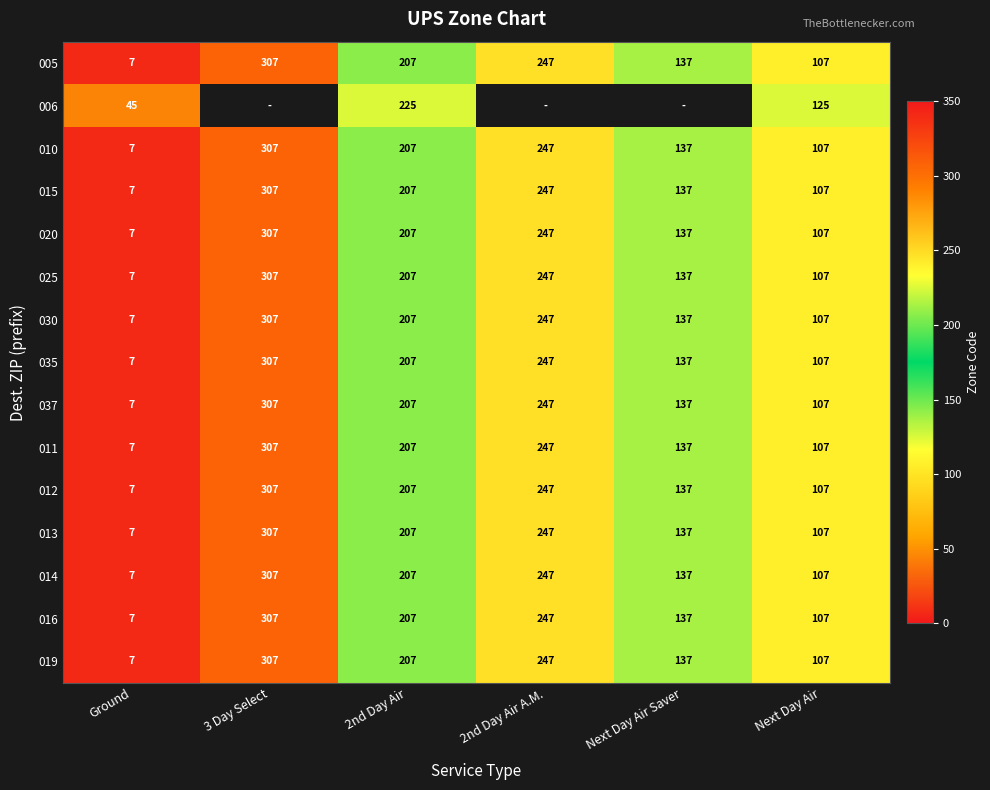

At which label does 010 first exceed 207?

3 Day Select